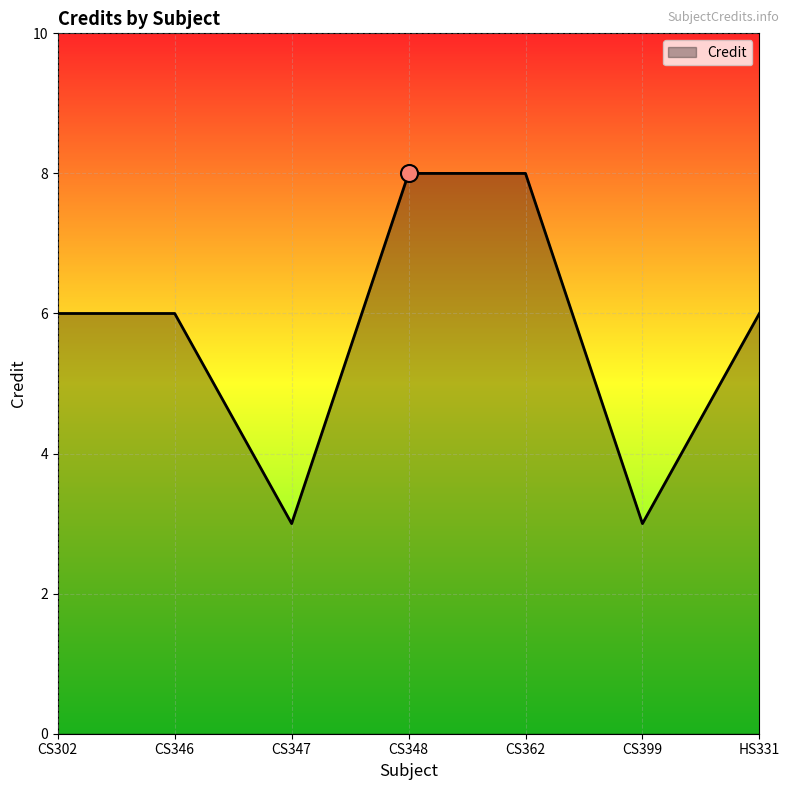

Which has a higher value, CS399 or CS362?

CS362